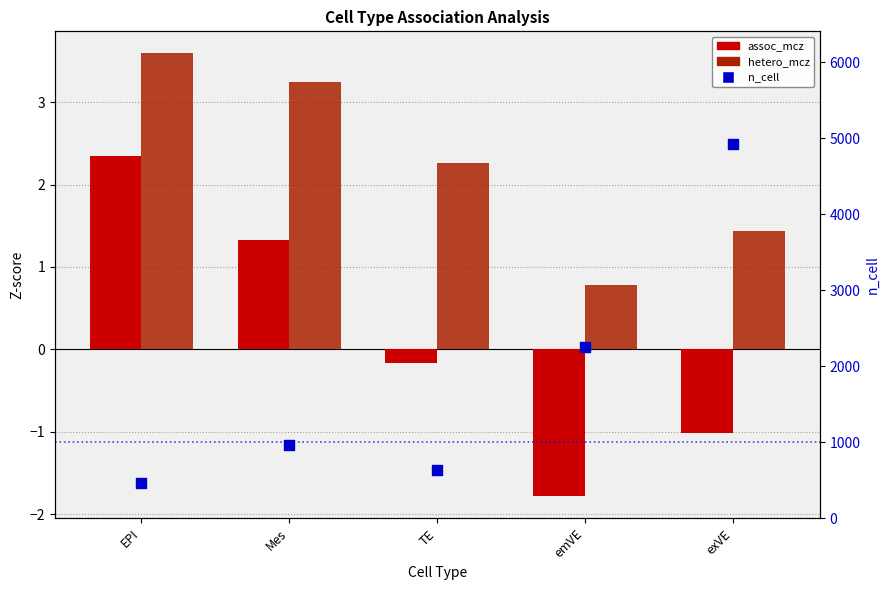

Is the value of n_cell at TE greater than the value of assoc_mcz at EPI?

Yes